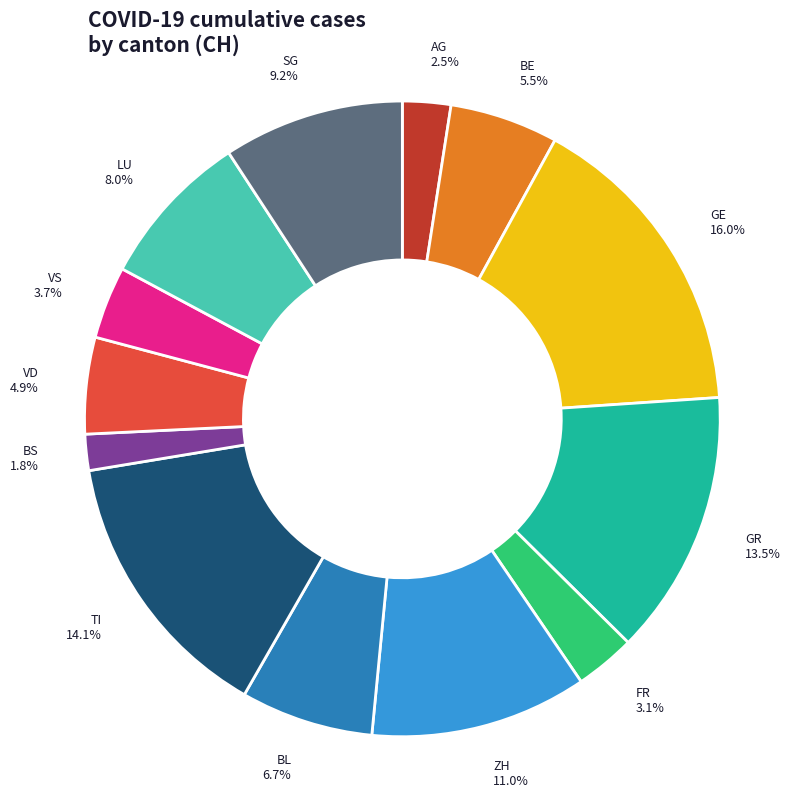

To the nearest percent, what is the combined percentage of GE and VD?

21%